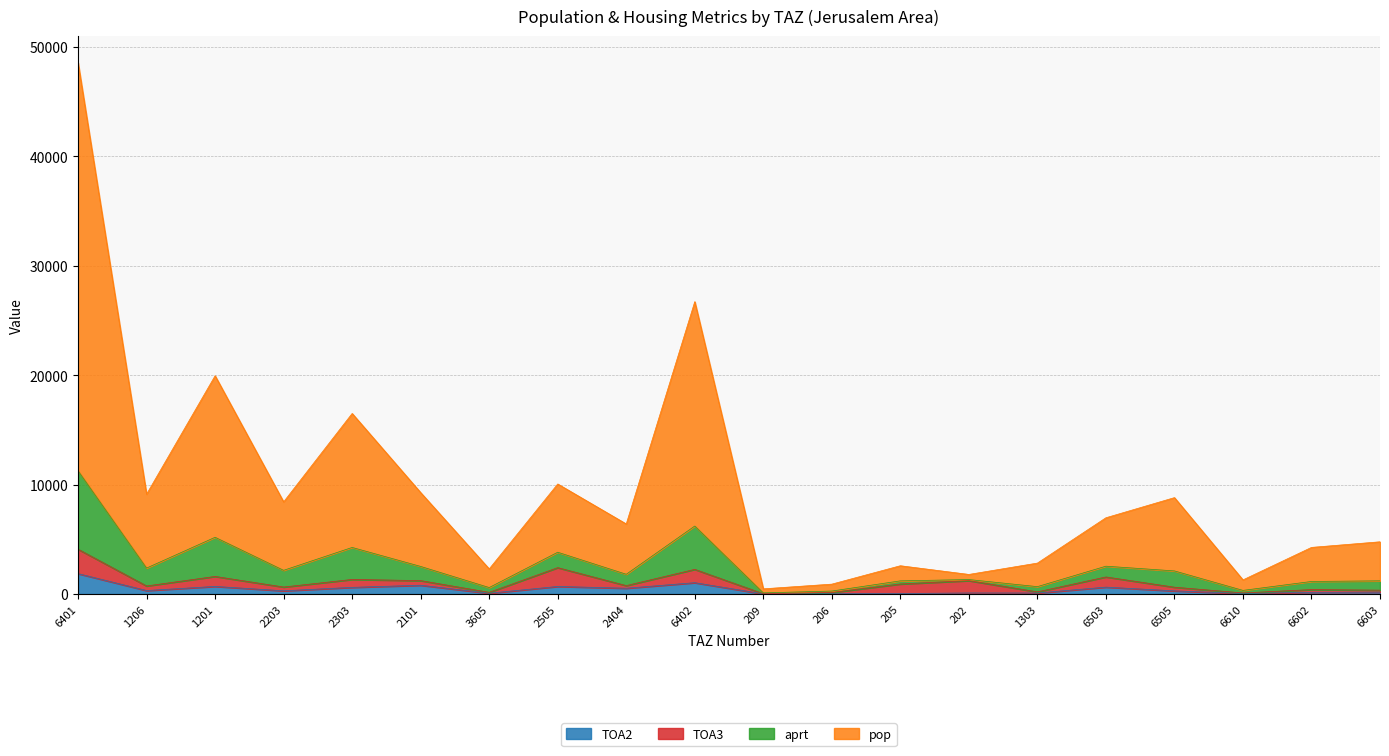

Is it true that TOA2 equals 168.8 at 6603?

True